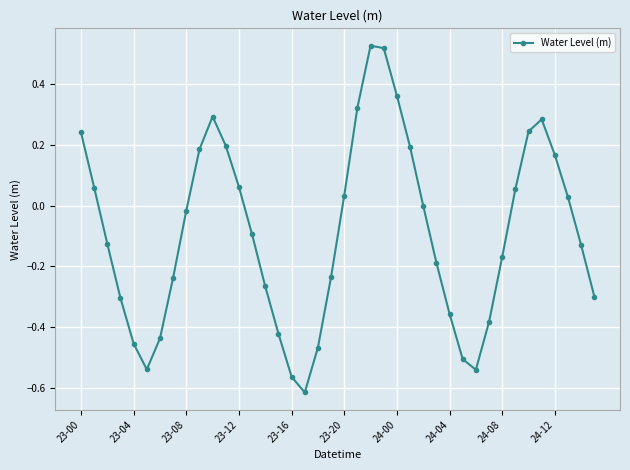

True or false: there are more than 1 points higher than both neighbors.

True